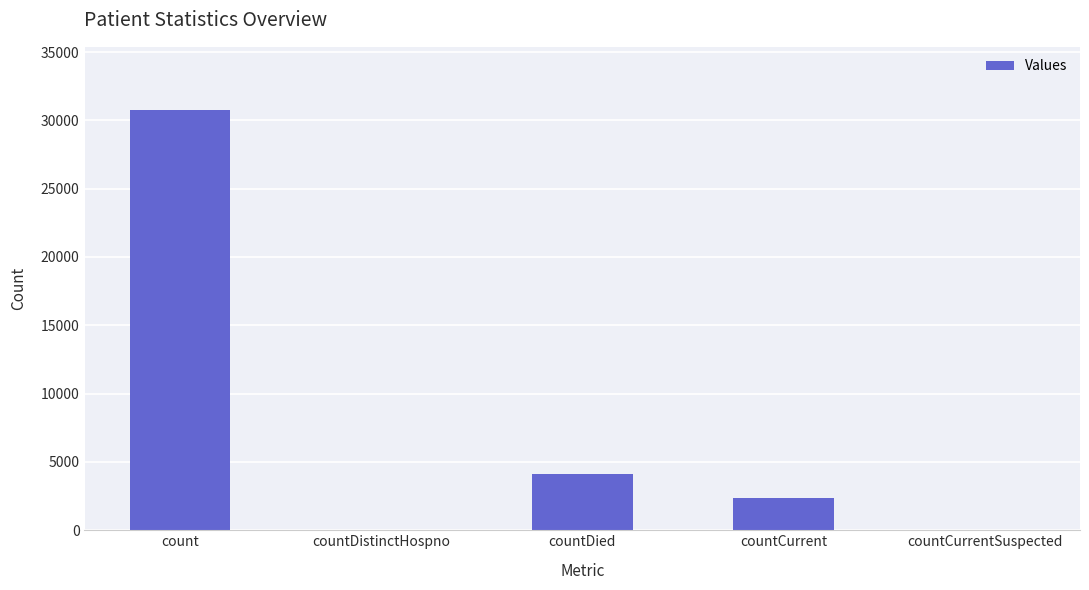

What is the sum of the values at countCurrent and countDied?

6483